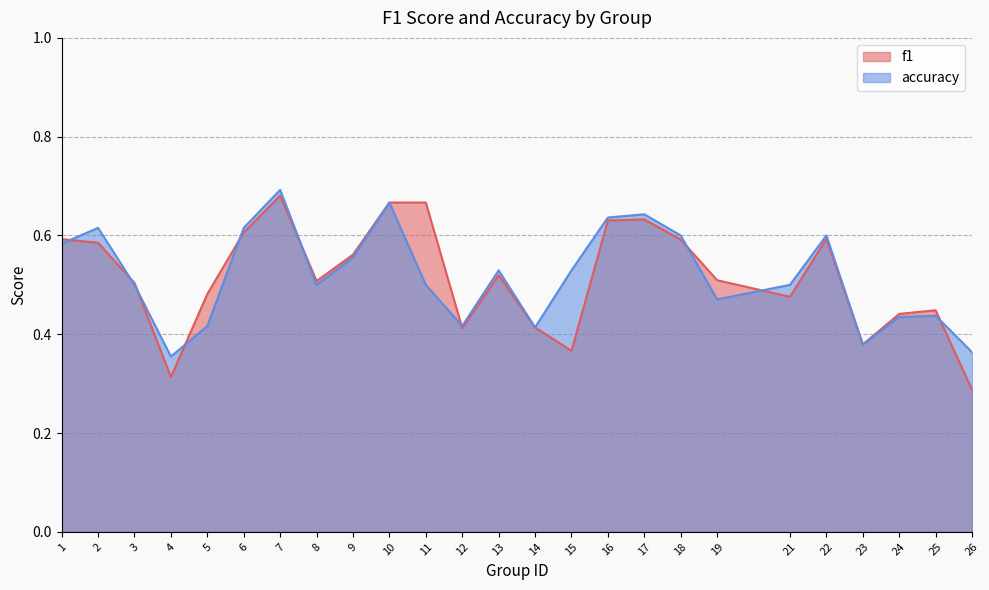

In accuracy, how many points are lower than both neighbors (excluding endpoints)?

6